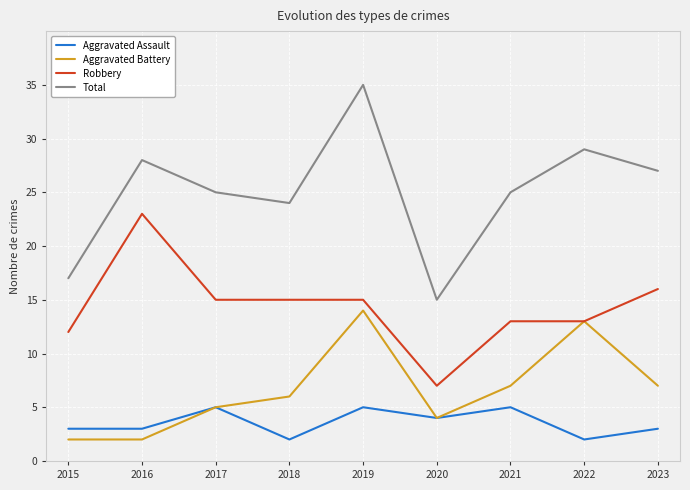

Which series has the largest total across all categories?

Total